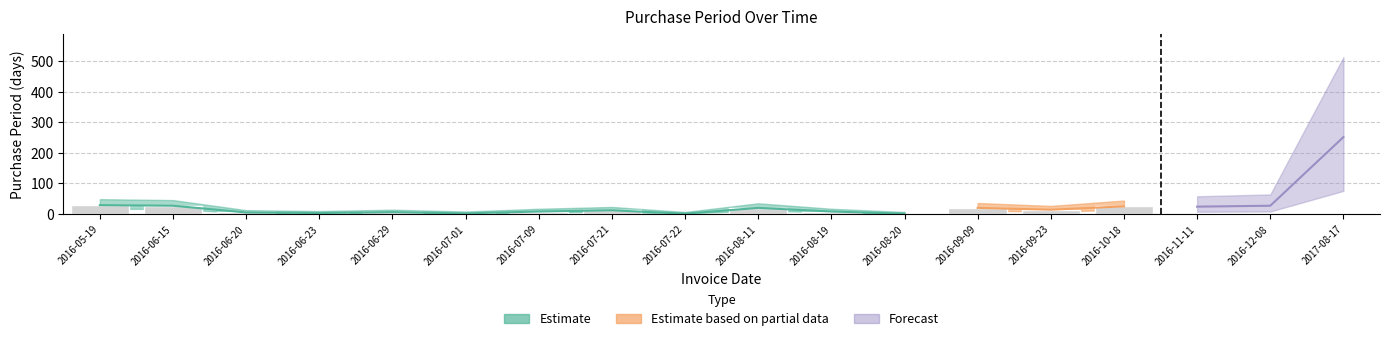

List the labels in order of value, smallest first.

2016-07-22, 2016-08-20, 2016-07-01, 2016-06-23, 2016-06-20, 2016-06-29, 2016-07-09, 2016-08-19, 2016-07-21, 2016-09-23, 2016-08-11, 2016-09-09, 2016-11-11, 2016-10-18, 2016-06-15, 2016-12-08, 2016-05-19, 2017-08-17